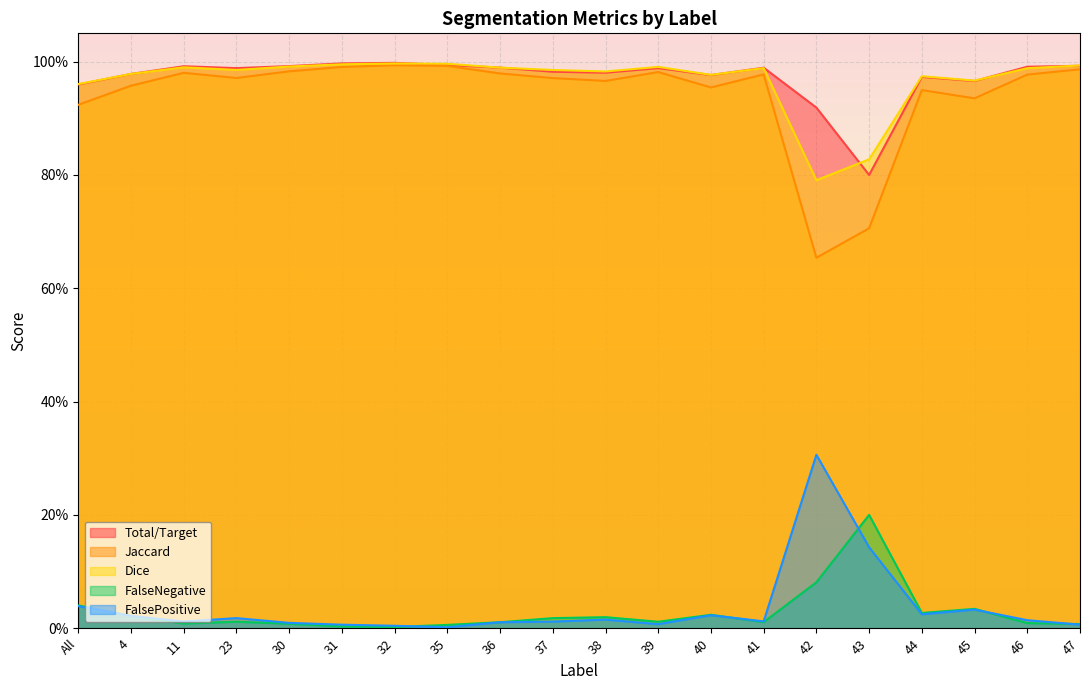

What is the sum of the Dice values at 39 and 35?

2.0